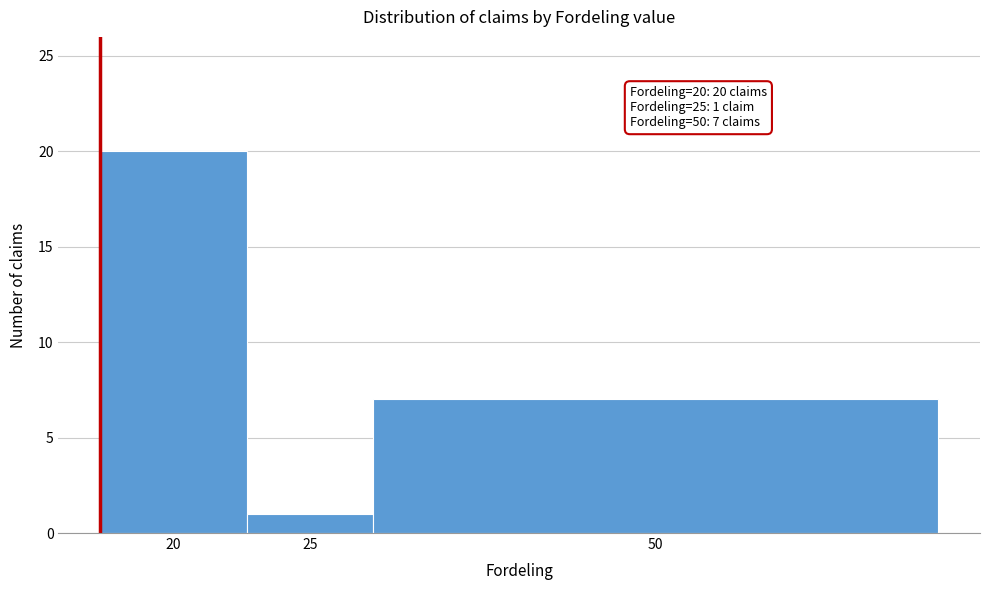

Reading left to right, what are all the values shown in this chart?

20	1	7